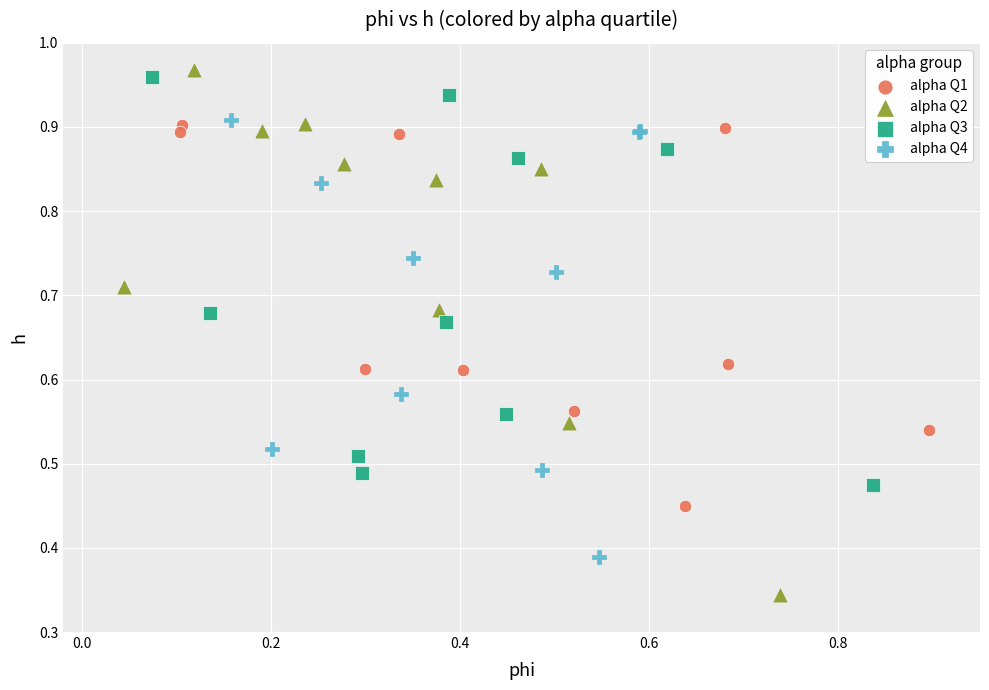

What are all the series names shown in the legend?

alpha Q1, alpha Q2, alpha Q3, alpha Q4